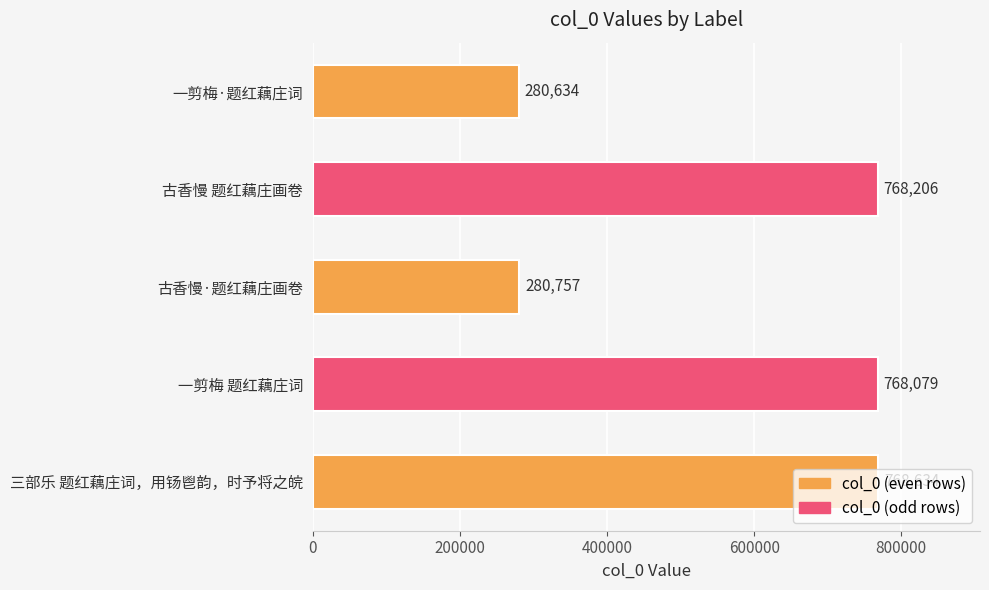

Does the chart contain stacked bars?

No